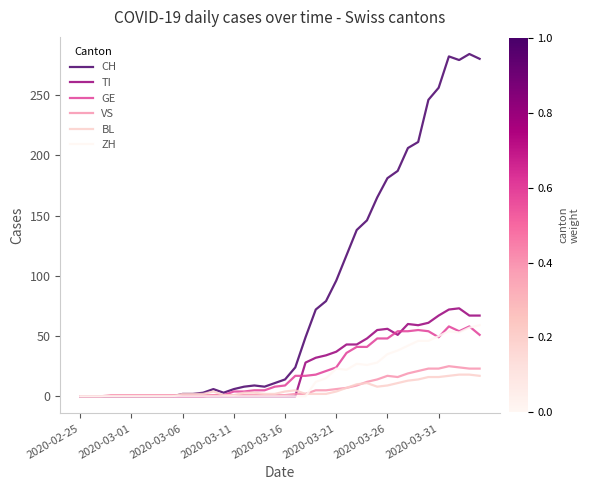

Which series has the largest total across all categories?

CH